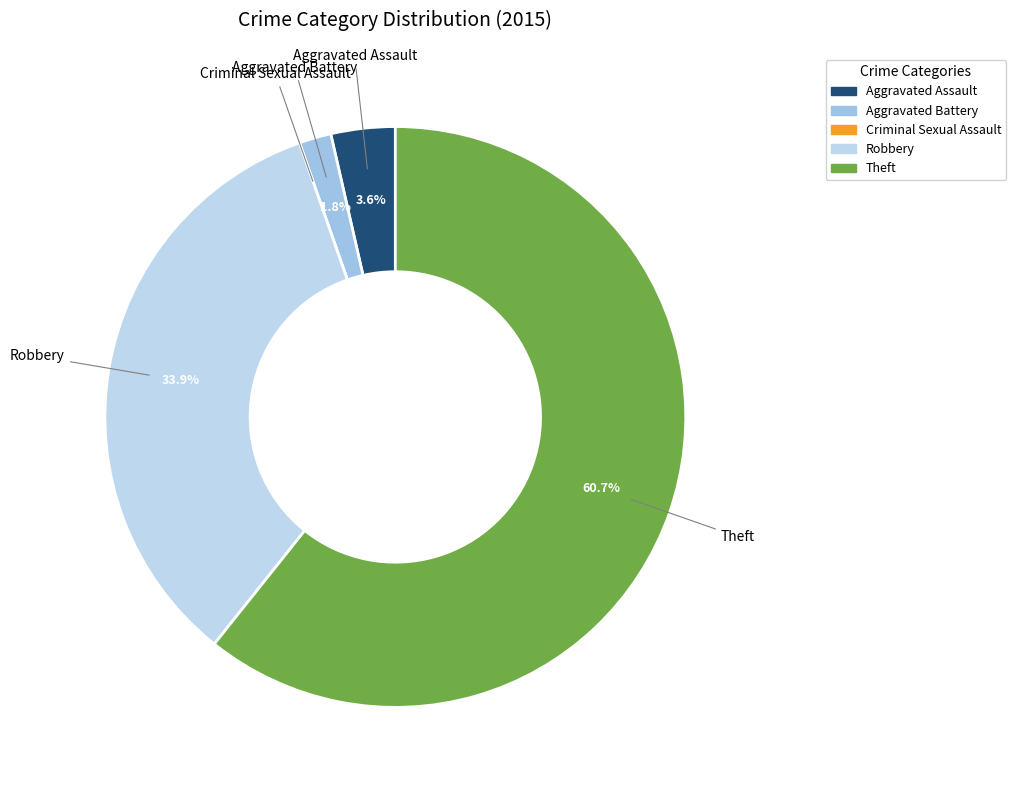

Which has a higher value, Robbery or Theft?

Theft